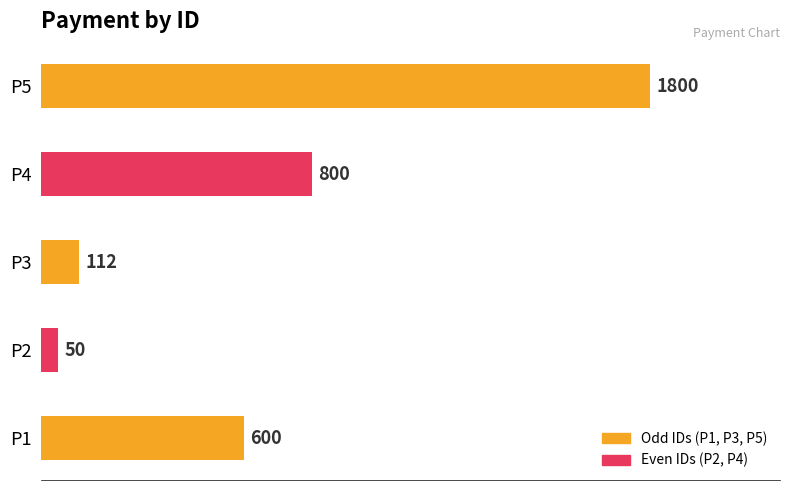

What is the change in value from P1 to P5?

+1200